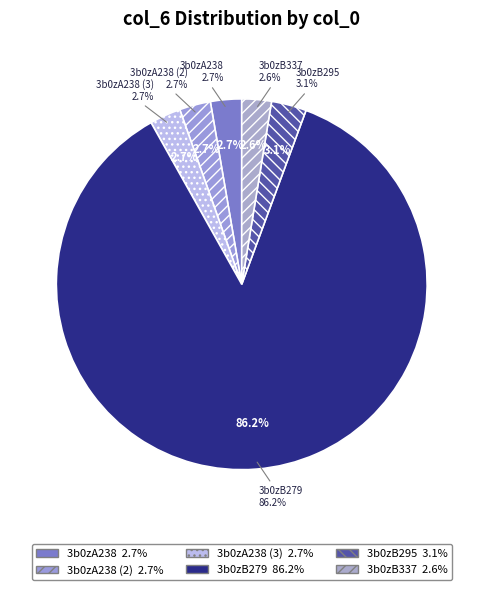

How many segments does this pie chart have?

6